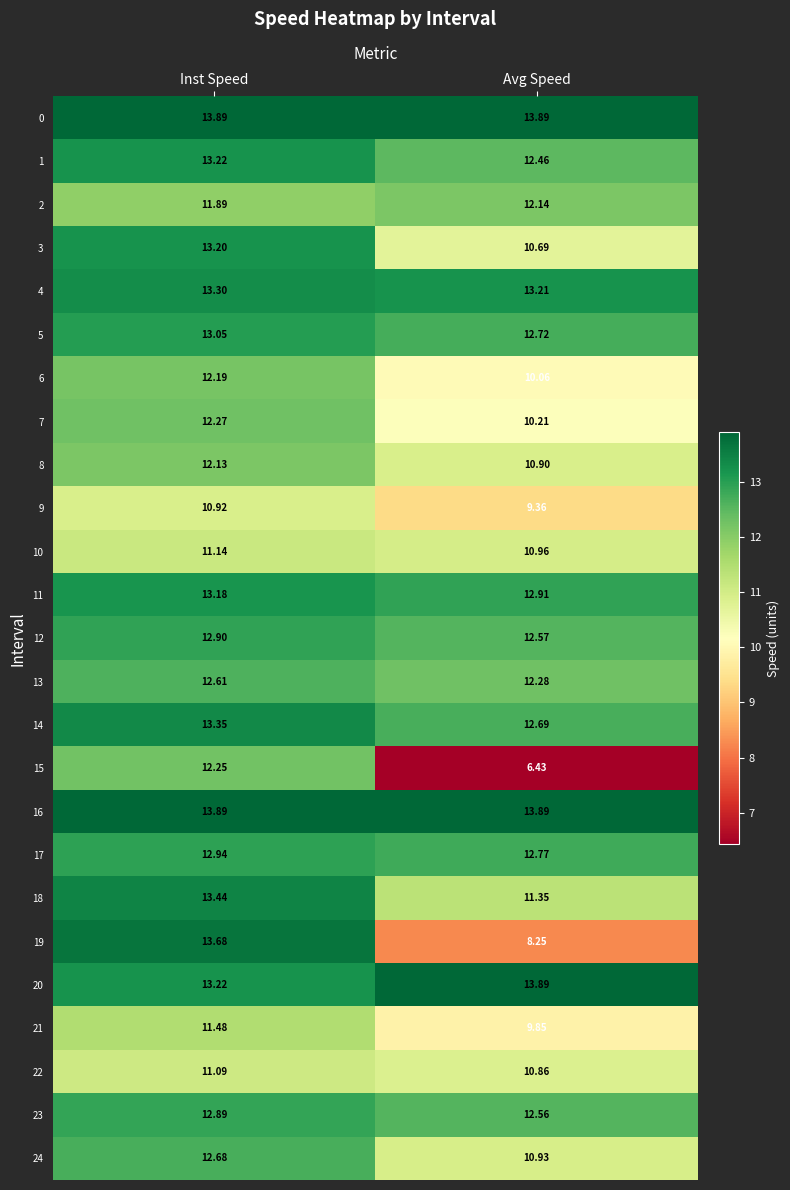

Which series has the widest spread of values?

15